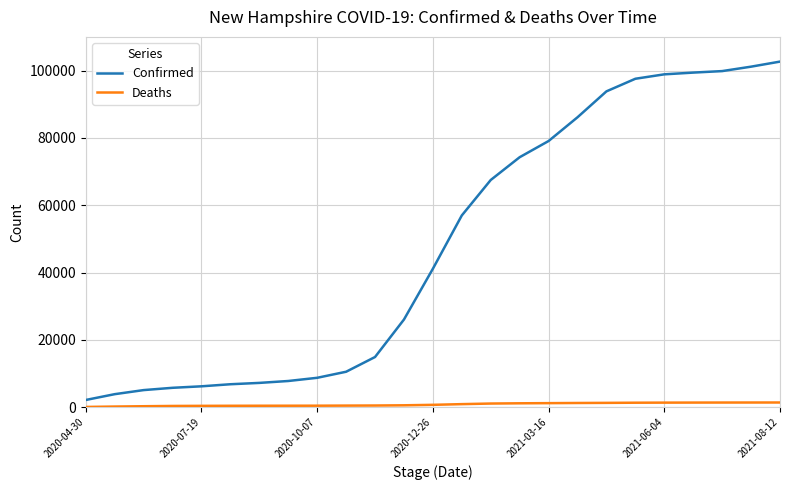

What is the greatest value displayed?

102659